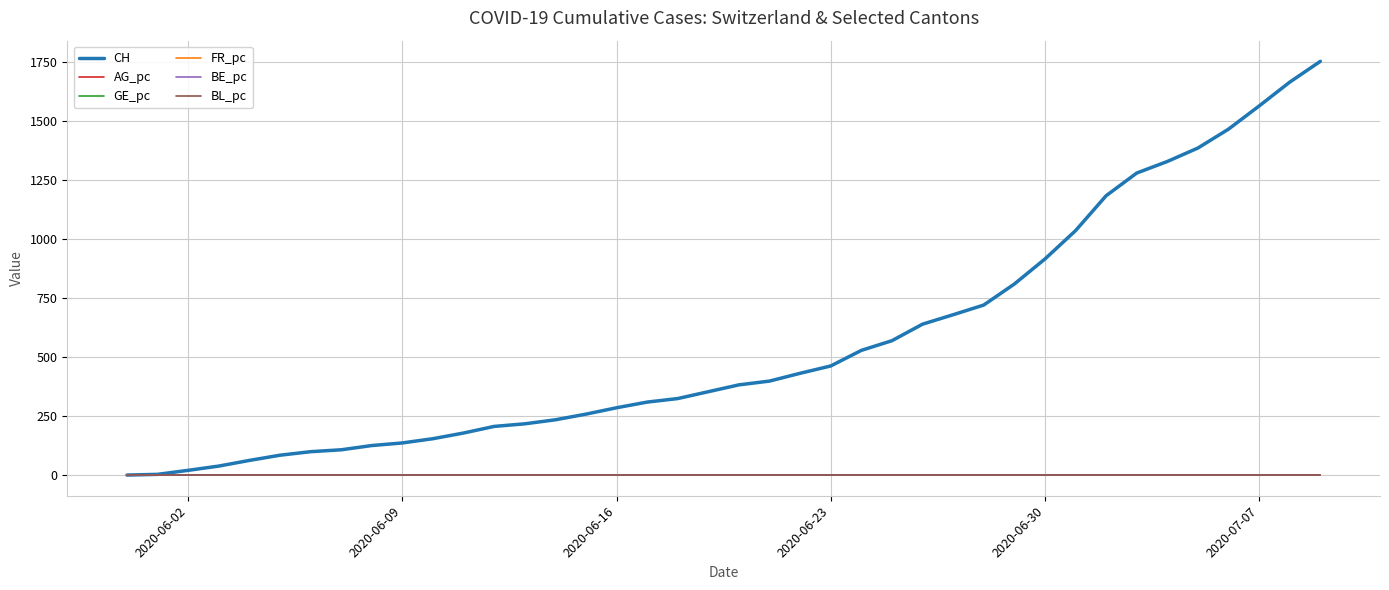

Which series has the largest total across all categories?

CH